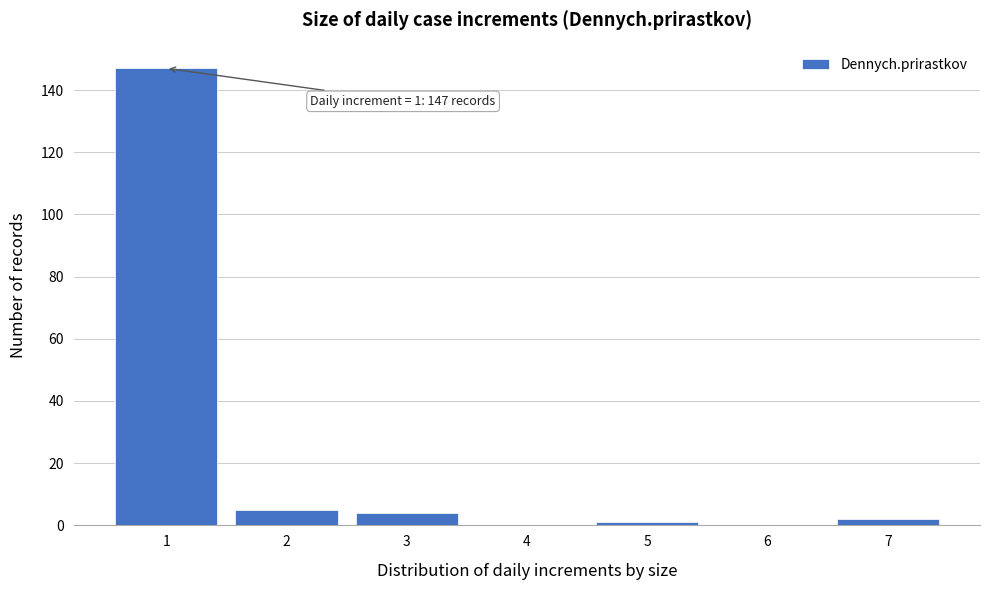

Reading left to right, what are all the values shown in this chart?

1=147	2=5	3=4	4=0	5=1	6=0	7=2